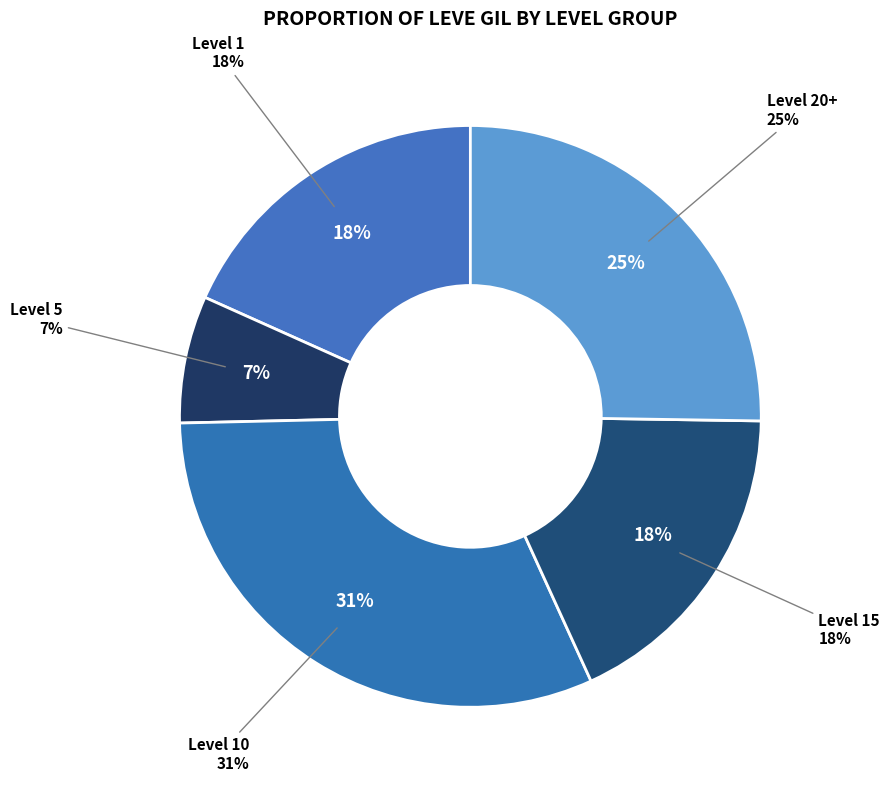

Is there any slice that represents more than half of the pie?

No